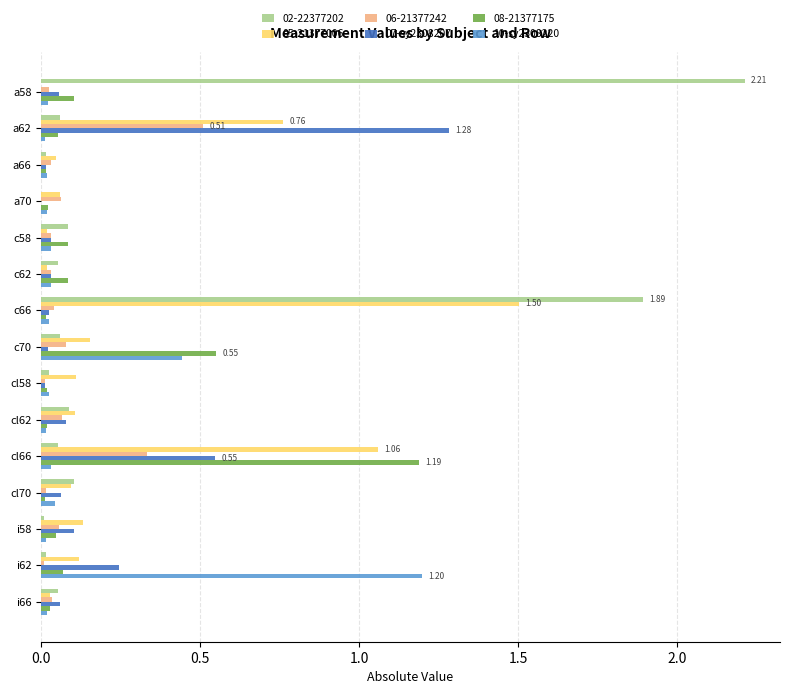

What is the sum of all 07-sy2308207 values?

2.6